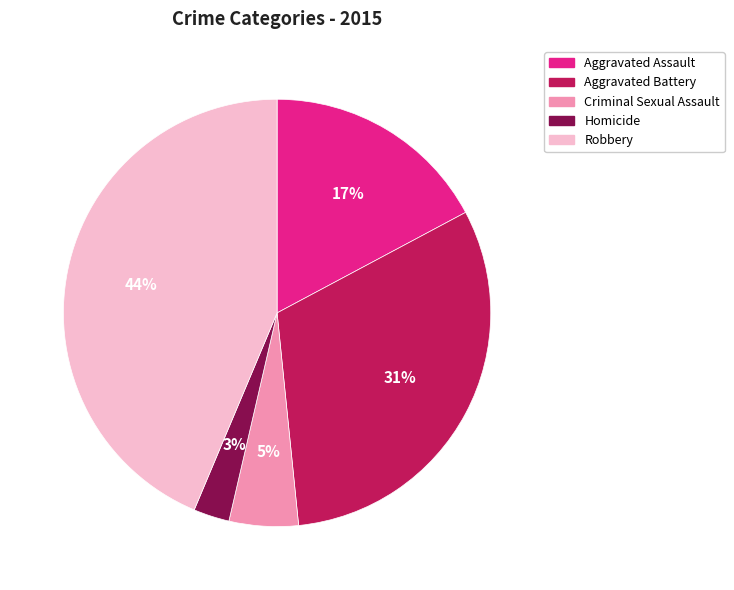

Is Criminal Sexual Assault the majority of the pie?

No